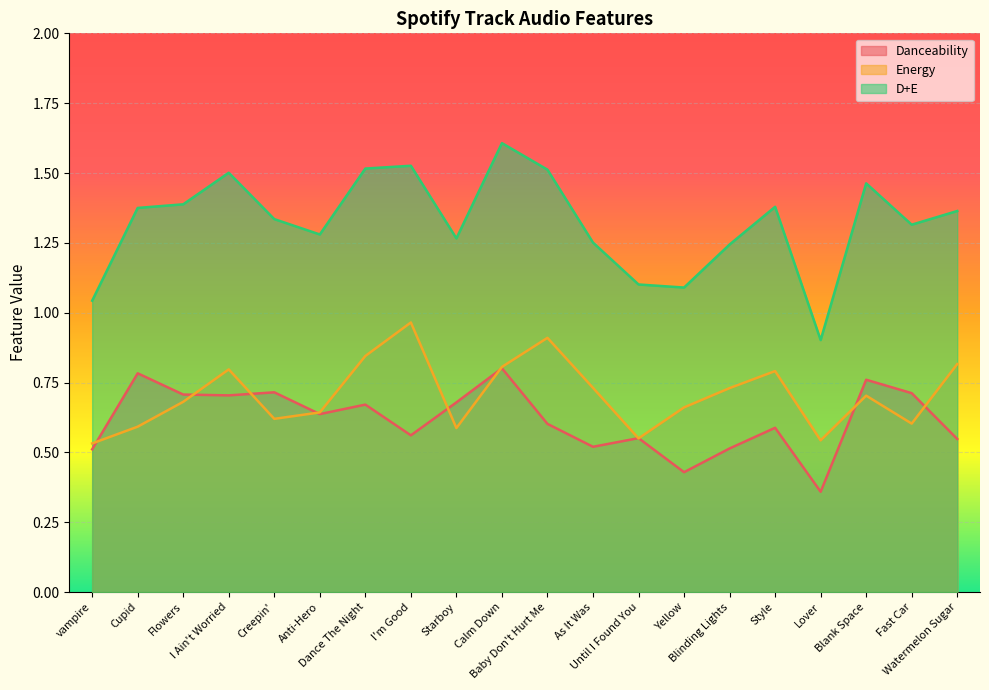

What is the difference between the Energy values at Blank Space and Lover?

0.2